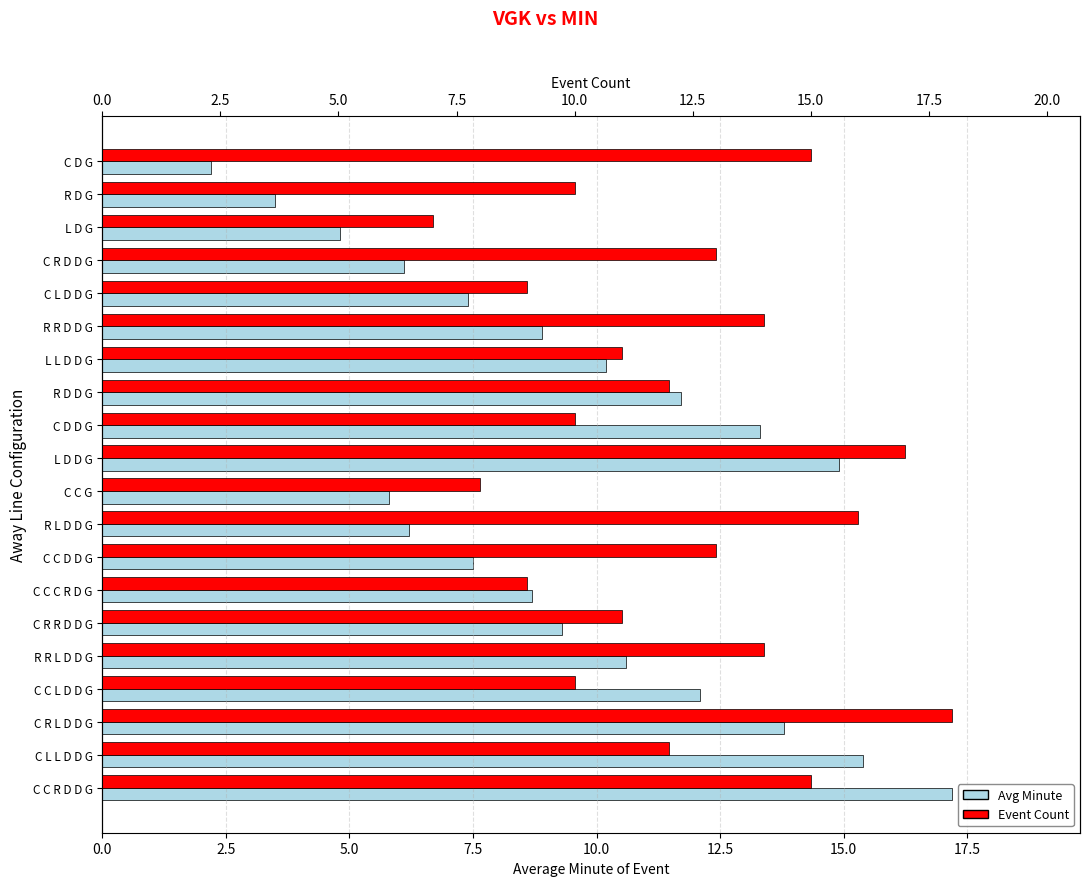

What is the value of the Event Count bar at the 20th from the left?

15.0